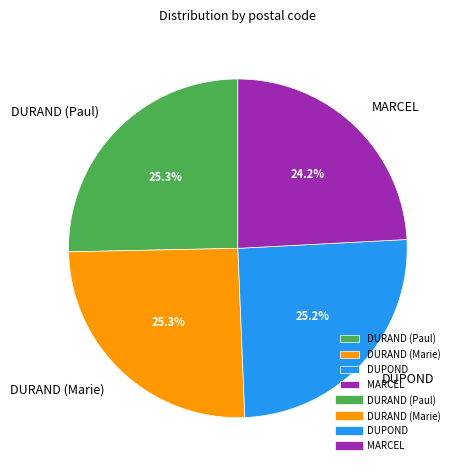

To the nearest percent, what percentage of the pie is DUPOND?

25%